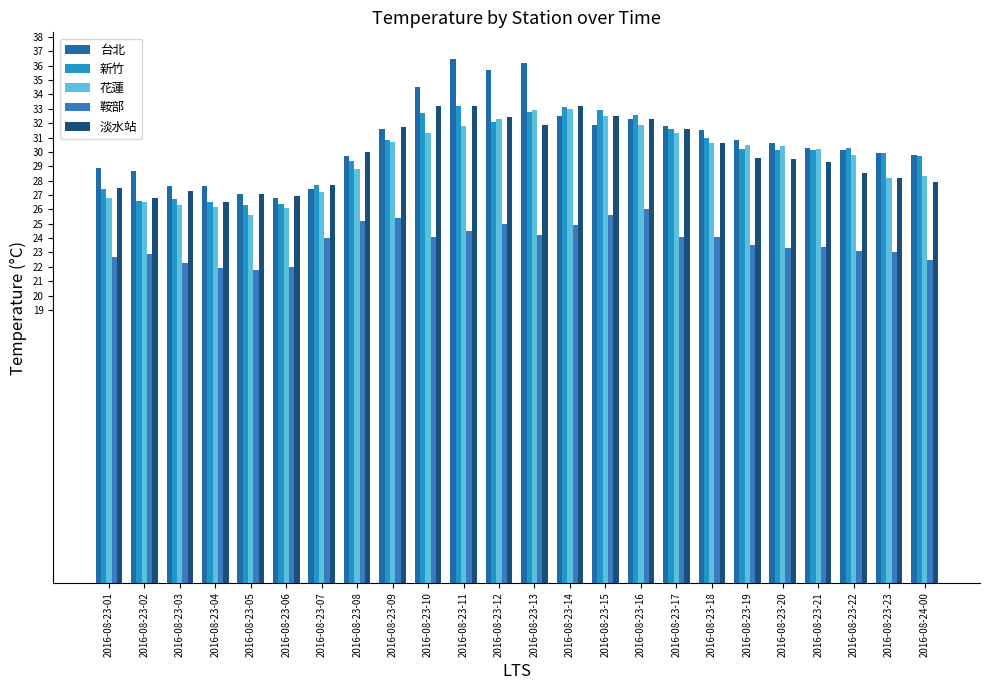

Does the chart contain any negative values?

No